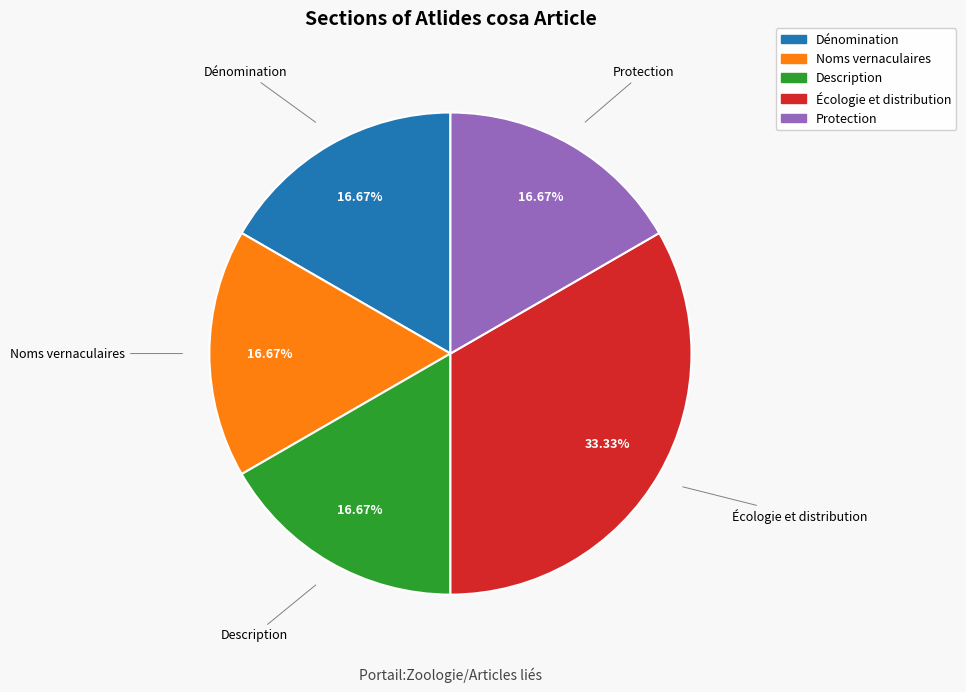

Count the number of slices in the pie.

5